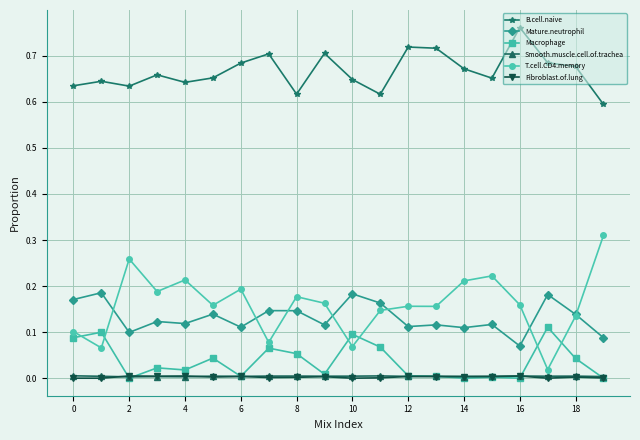

True or false: Fibroblast.of.lung and Mature.neutrophil cross at least once.

False